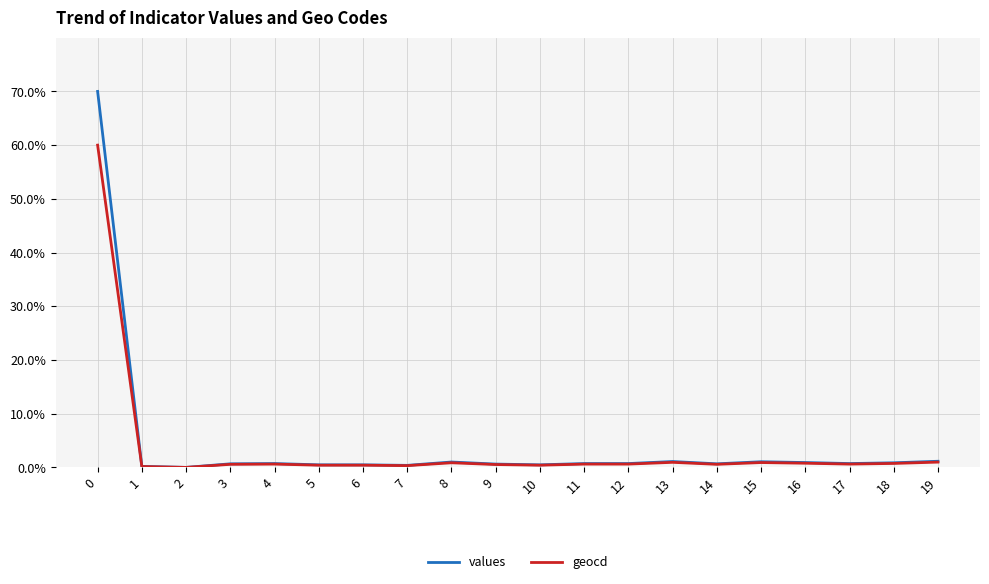

True or false: values has more than 0 points higher than both neighbors.

True